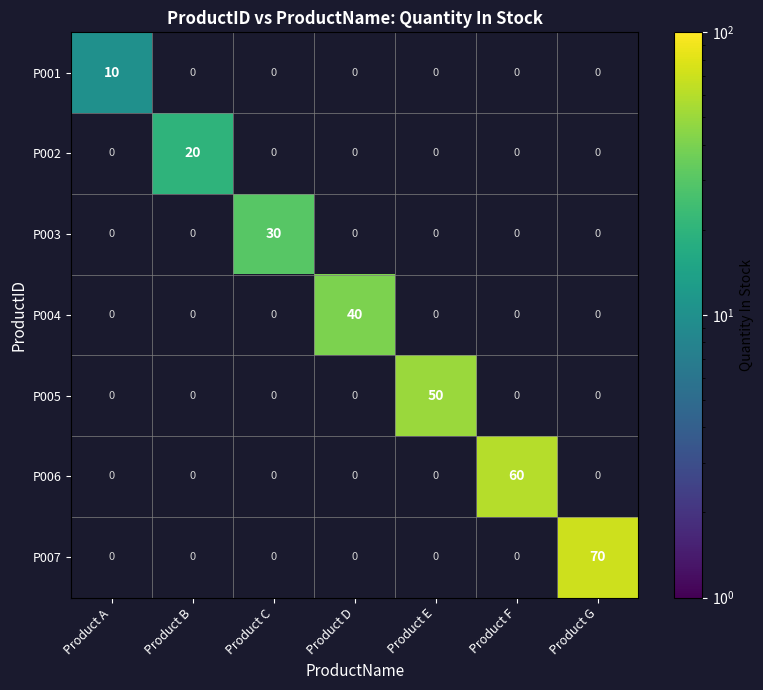

Which label corresponds to the smallest value in the chart?

Product A